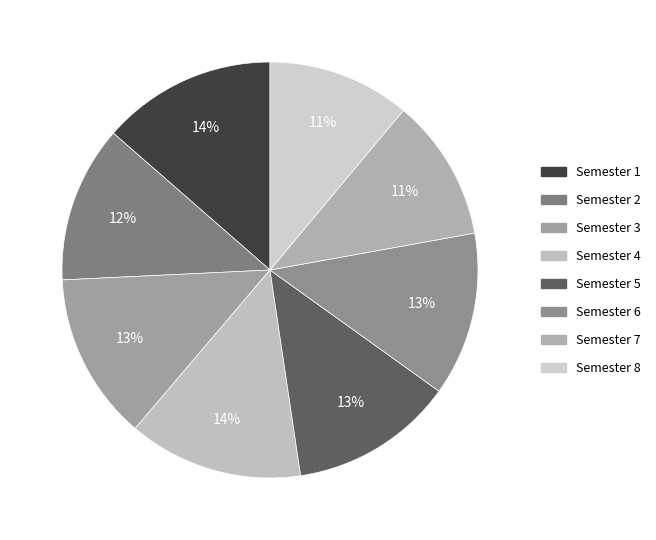

Count the number of slices in the pie.

8